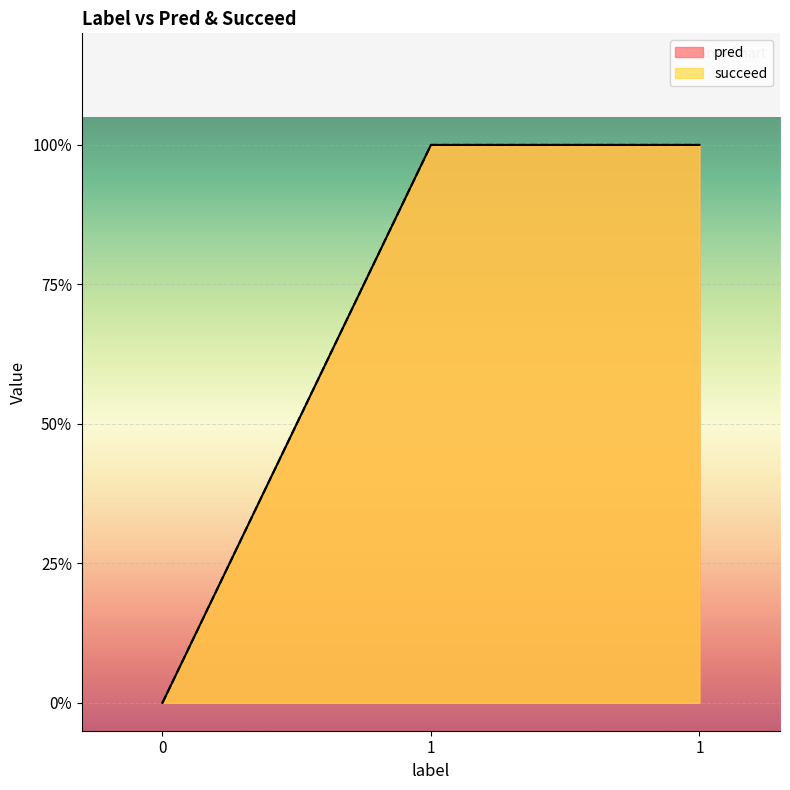

What is the difference between the succeed values at 0 and 1?

1